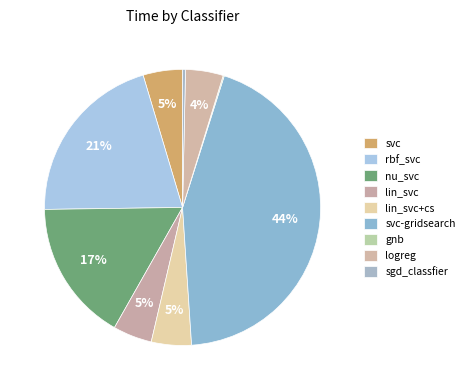

Is there any slice that represents more than half of the pie?

No